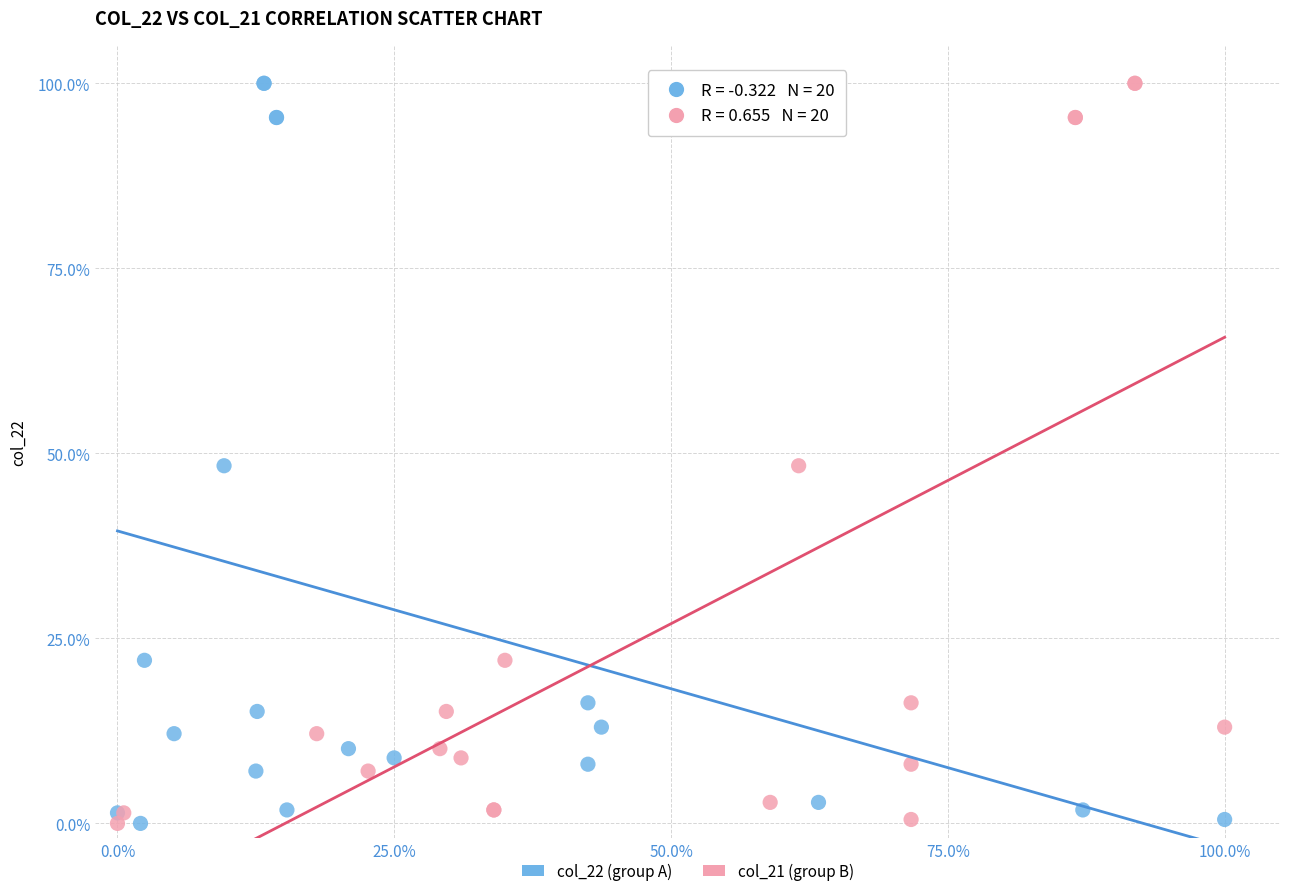

What are all the series names shown in the legend?

col_22 (group A), col_21 (group B)